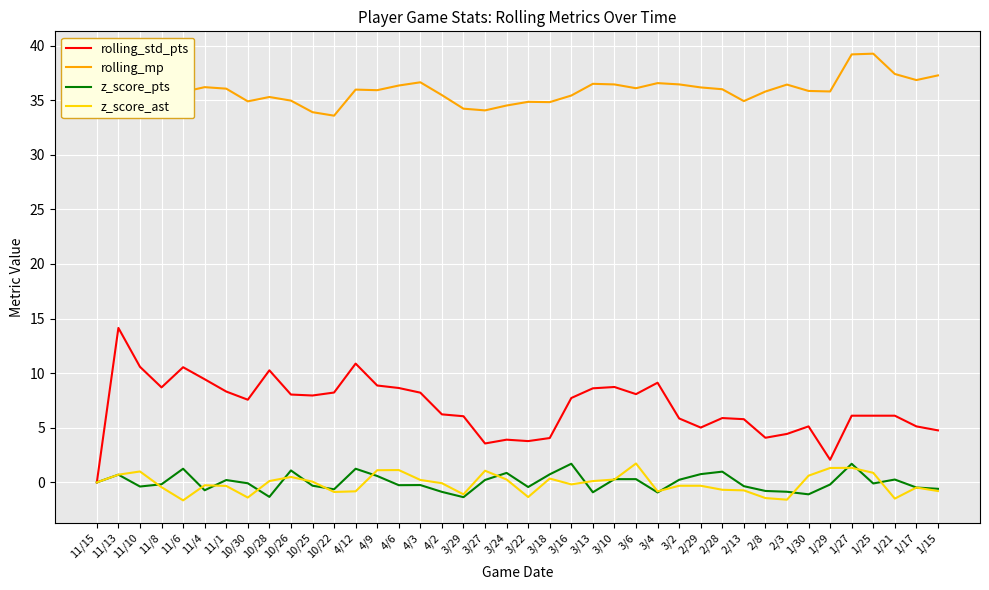

Which series has the largest range (max minus min)?

rolling_std_pts